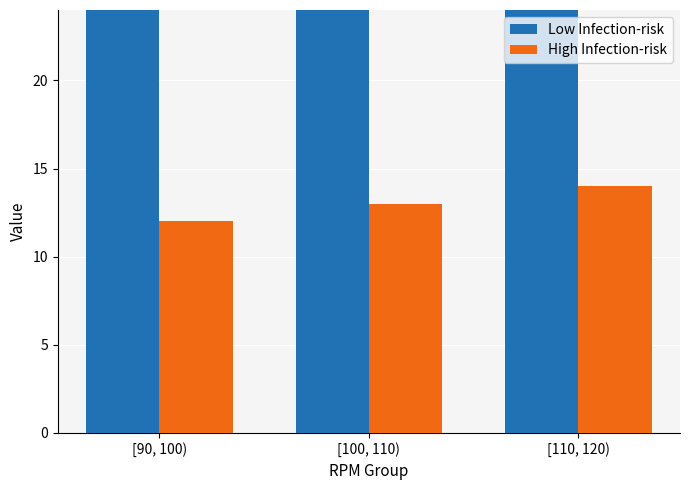

Which series has the largest range (max minus min)?

Low Infection-risk